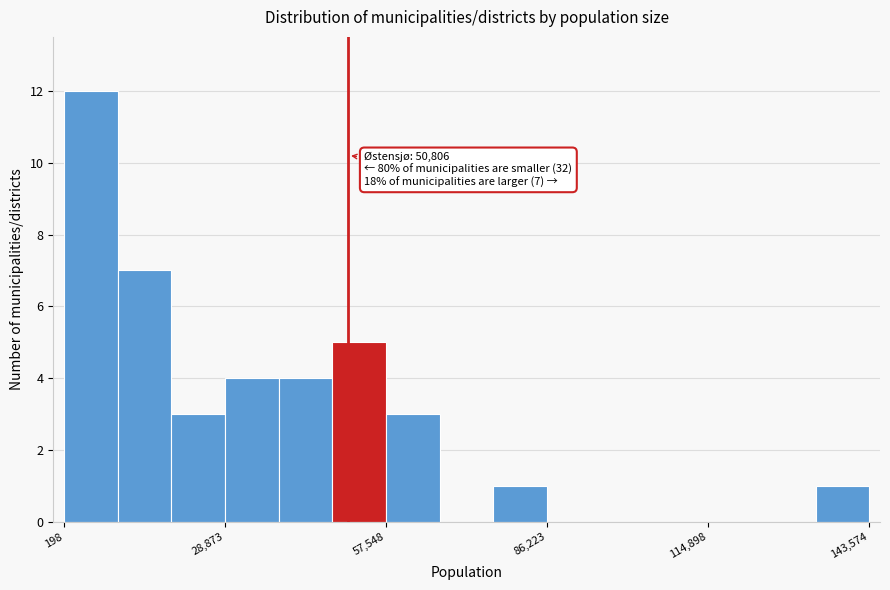

Around what value on the x-axis is the tallest bar? Give the approximate position of its centre, as read against the axis.

5000